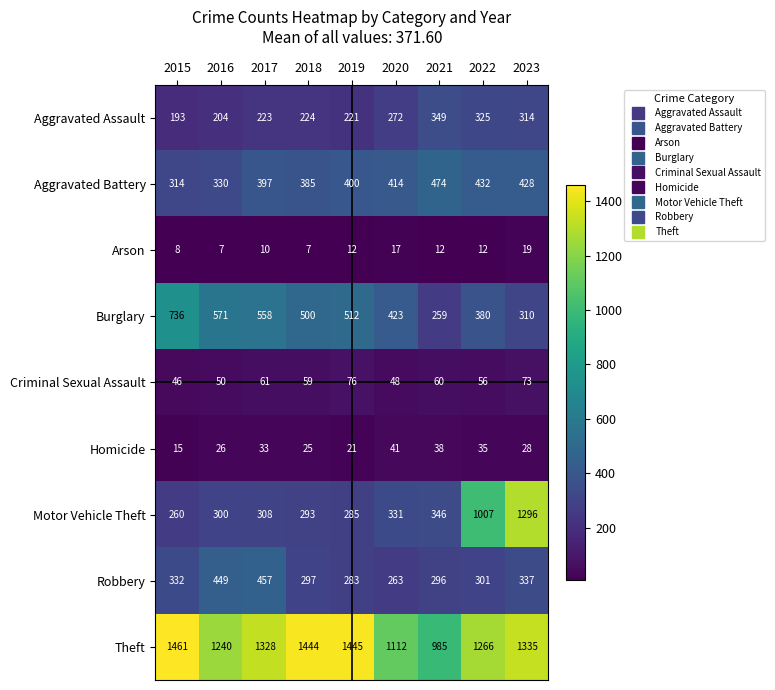

Which series has the largest total across all categories?

Theft